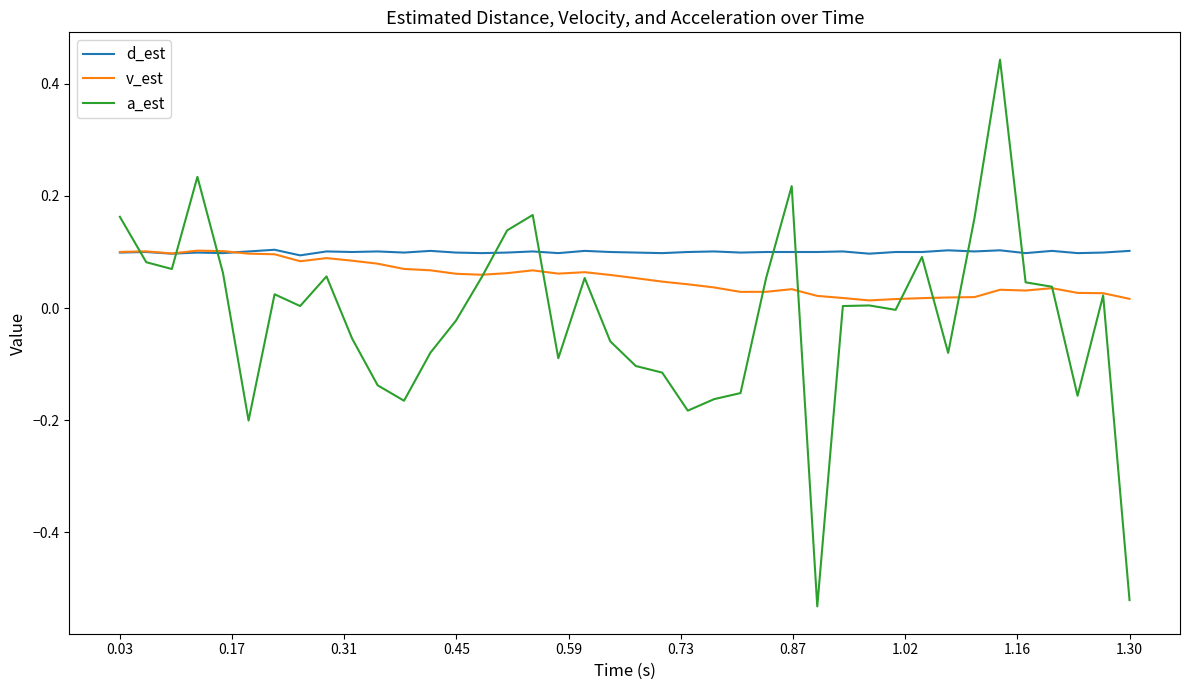

How many lines are shown in the chart?

3